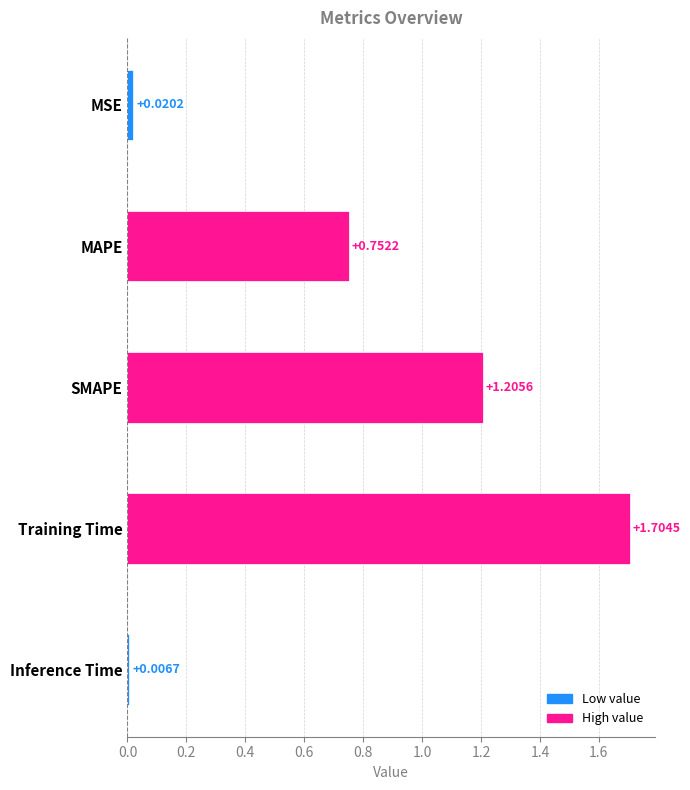

Count the number of categories in the chart.

5